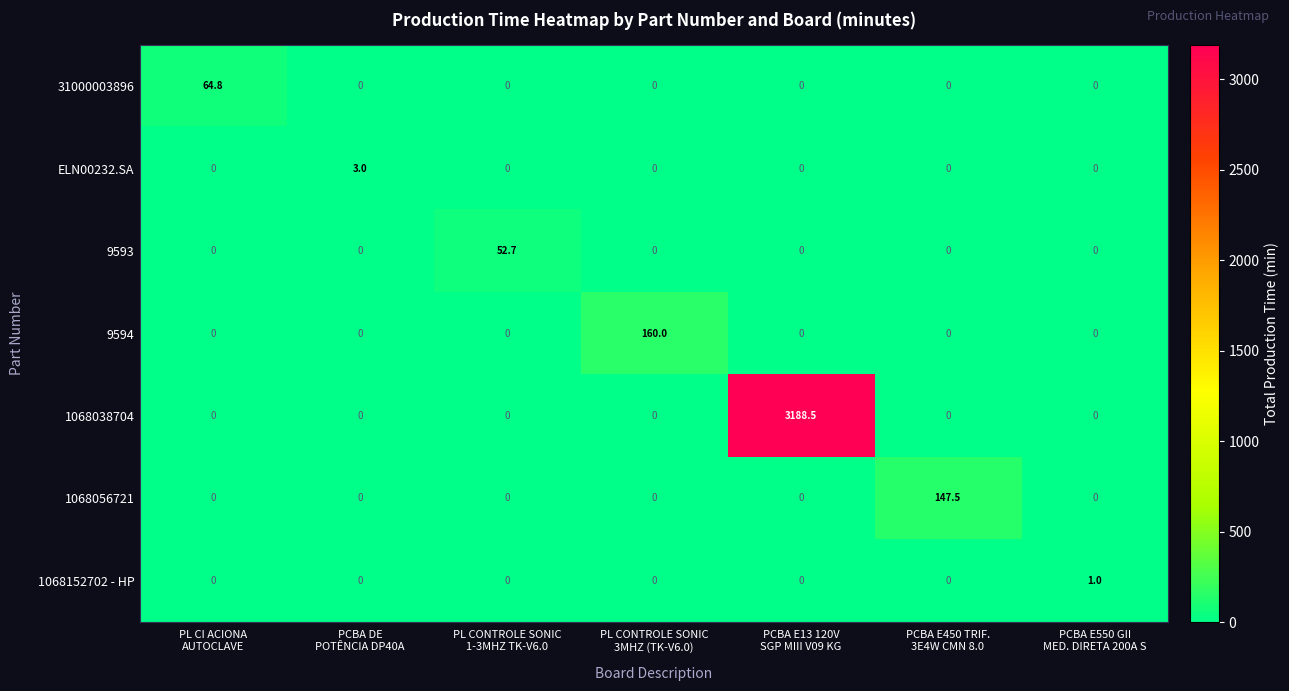

What is the total value across all series at PCBA E450 TRIF.
3E4W CMN 8.0?

147.5